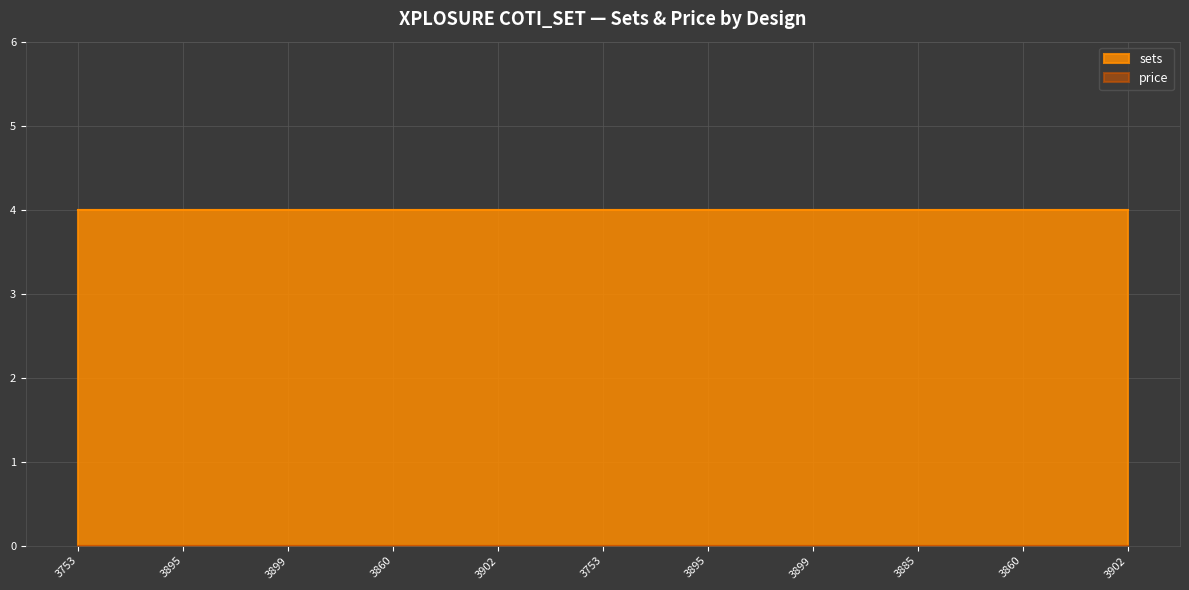

What is the average value of the sets series?

4